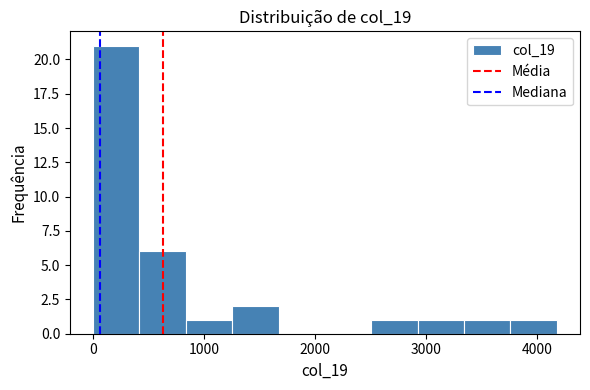

Over which range of the x-axis is the bar tallest?

0 to 400